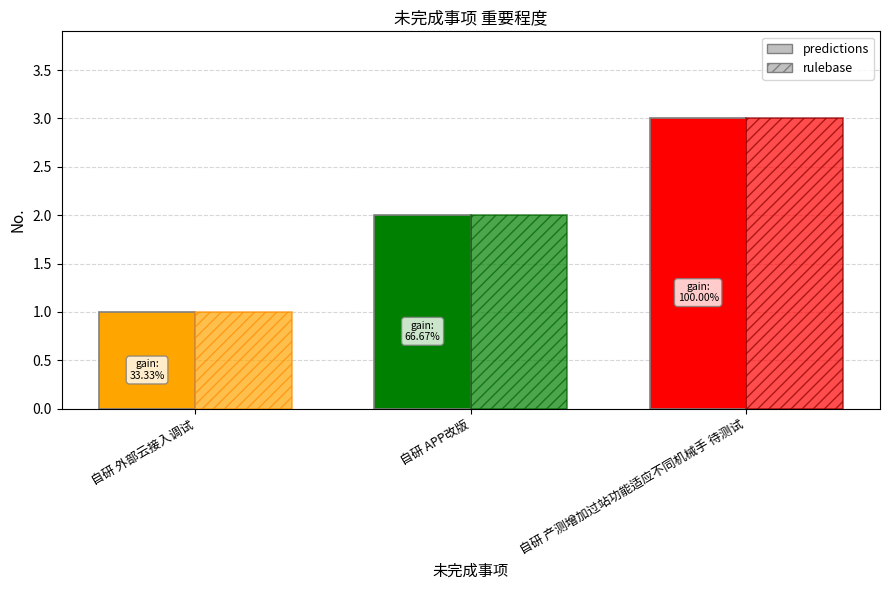

Reading left to right, transcribe all the data shown in this chart.

predictions: 自研 外部云接入调试=1	自研 APP改版=2	自研 产测增加过站功能适应不同机械手 待测试=3
rulebase: 自研 外部云接入调试=1	自研 APP改版=2	自研 产测增加过站功能适应不同机械手 待测试=3